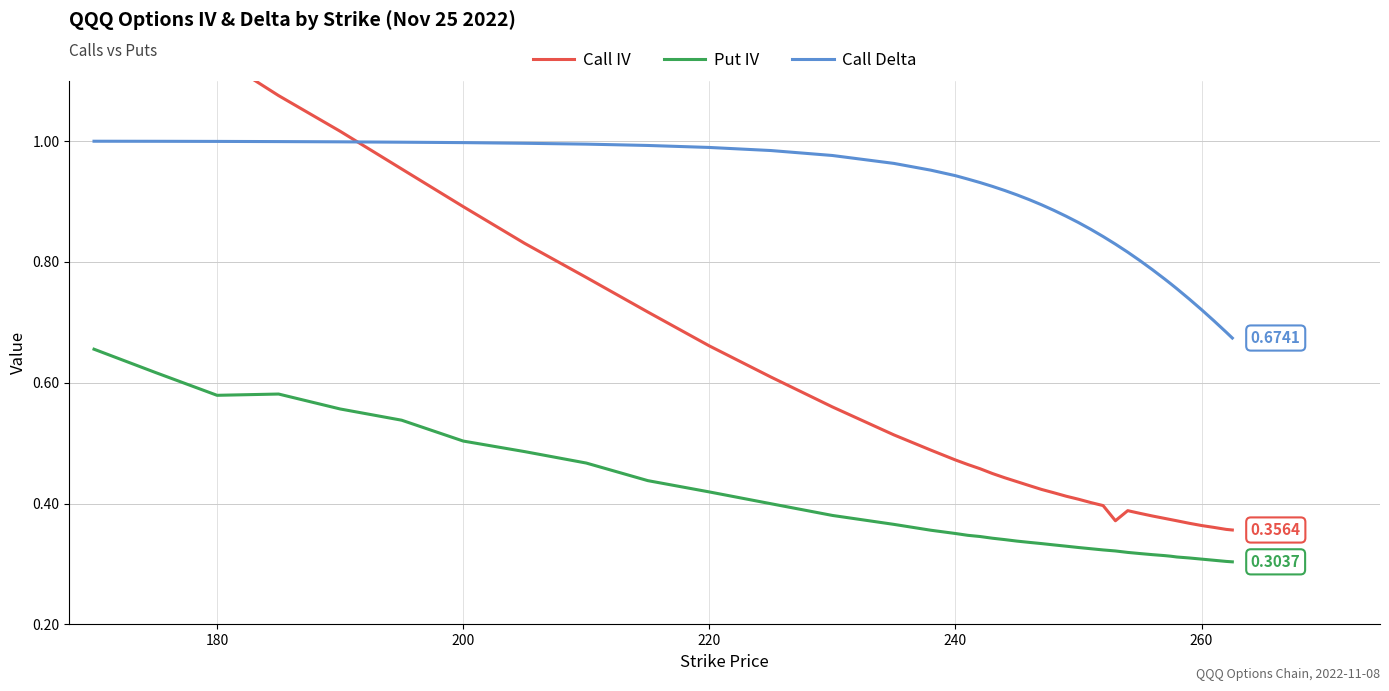

True or false: Call Delta and Put IV intersect in this chart.

False